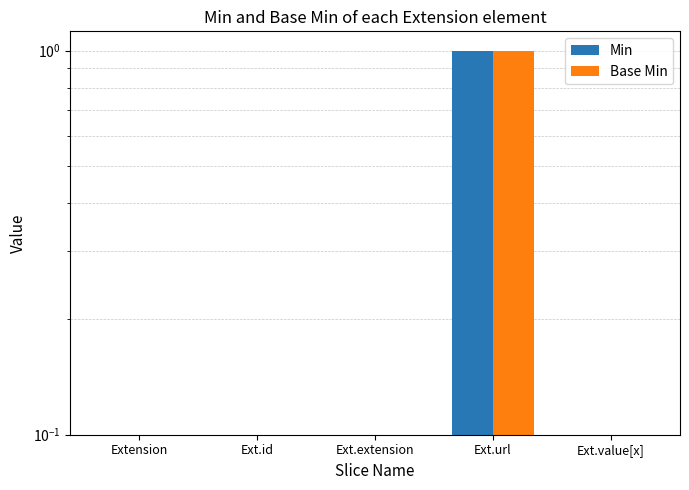

What is the label of the 1st bar from the left?

Extension